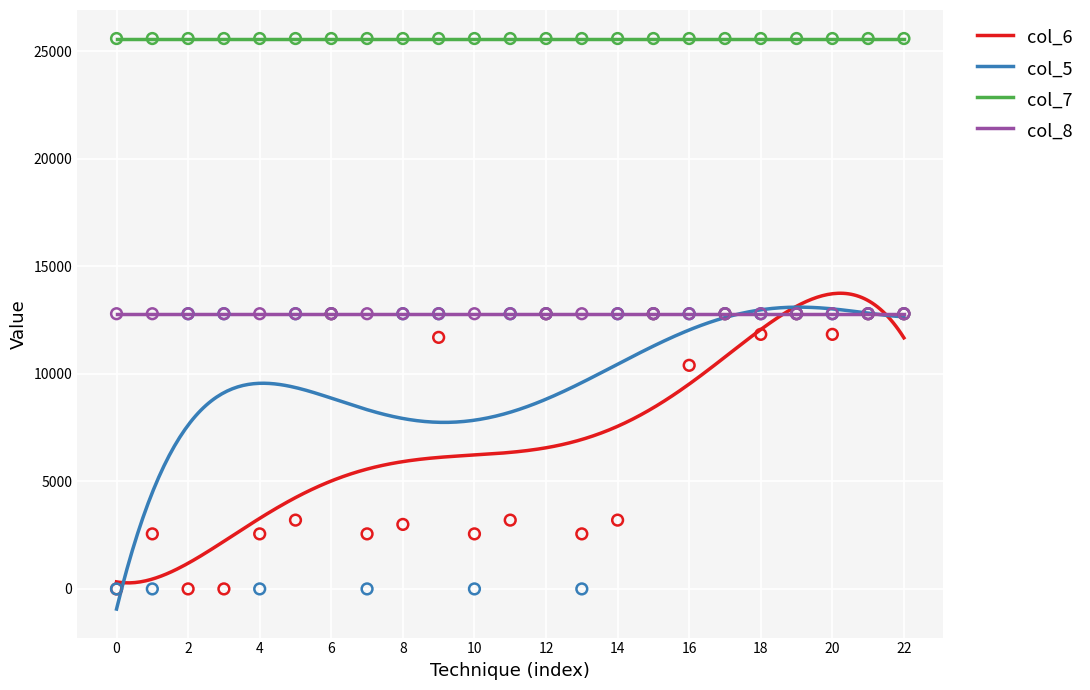

Which series has the largest total across all categories?

col_5